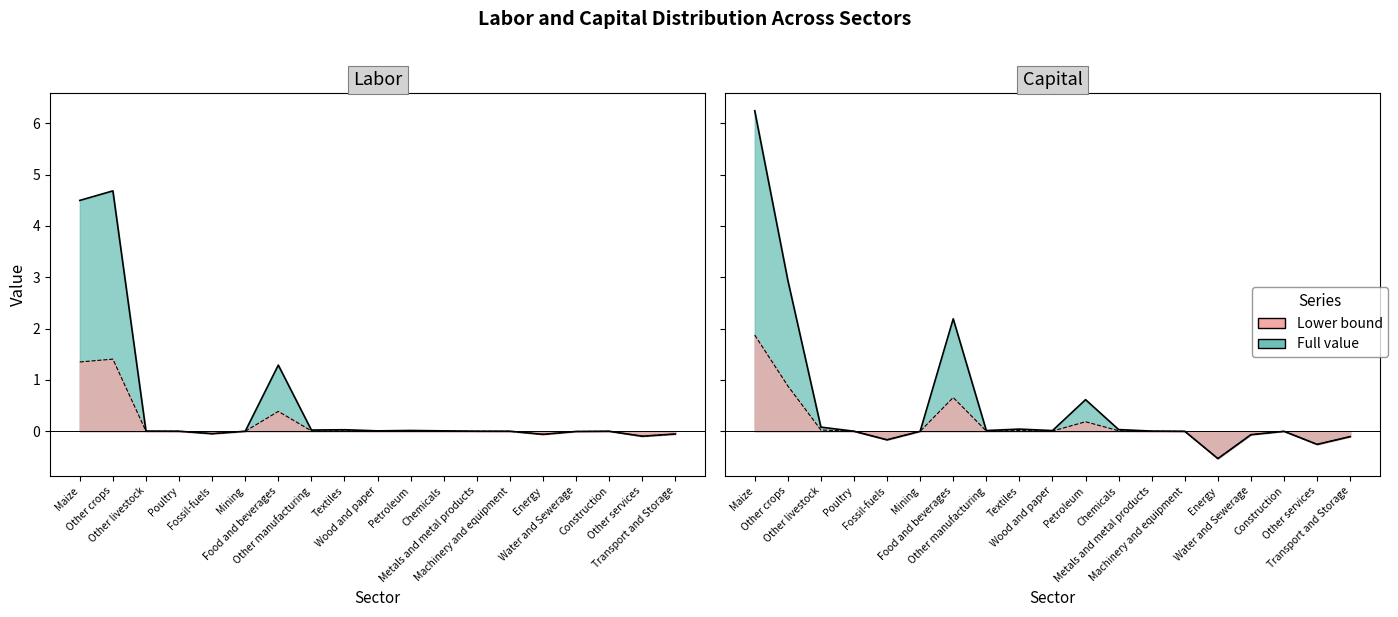

After their last crossing, which series has the higher values: Capital or Labor?

Labor